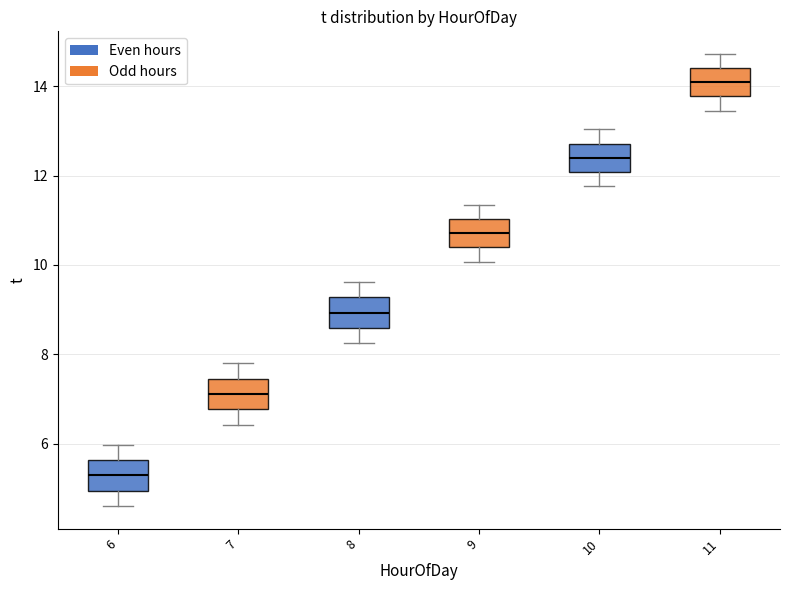

Reading left to right, read every box against the y-axis: the position of its median line, the range the box covers, and the ends of its whiskers. The values are not printed on the chart, so give them approximately, as read against the axis.

6: median 5.2, box 5.0 to 5.6, whiskers 4.6 to 6.0
7: median 7.2, box 6.8 to 7.4, whiskers 6.4 to 7.8
8: median 9.0, box 8.6 to 9.2, whiskers 8.2 to 9.6
9: median 10.8, box 10.4 to 11.0, whiskers 10.0 to 11.4
10: median 12.4, box 12.0 to 12.8, whiskers 11.8 to 13.0
11: median 14.0, box 13.8 to 14.4, whiskers 13.4 to 14.8